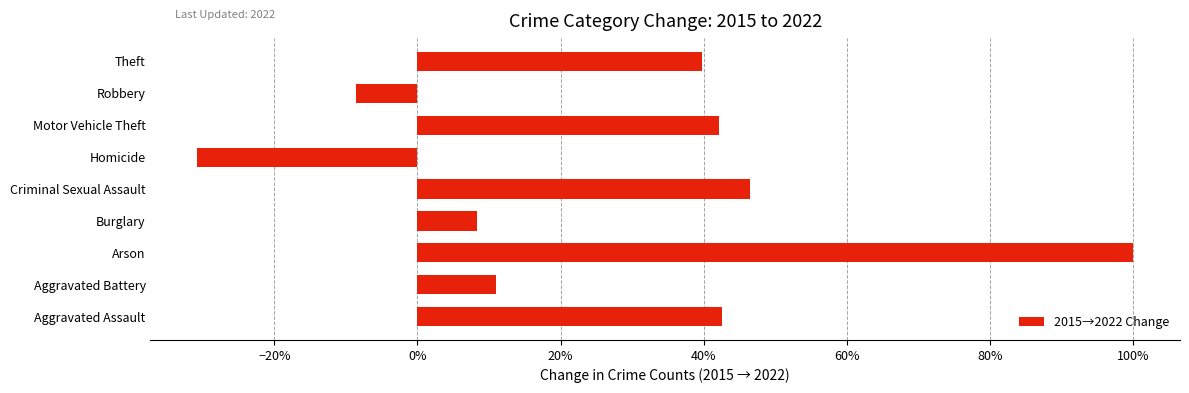

Does the chart contain any negative values?

Yes